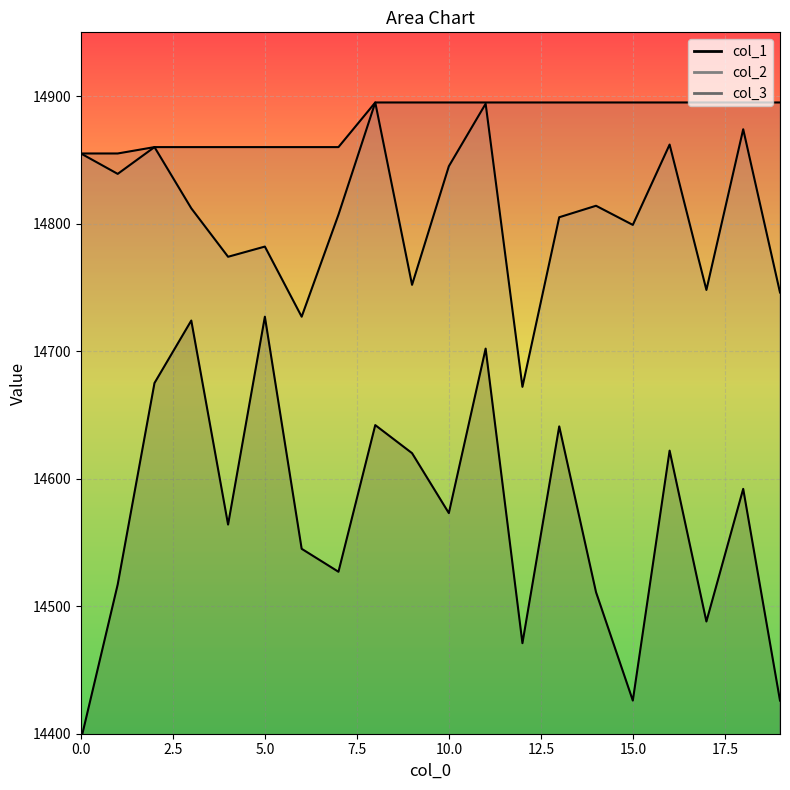

How many lines are shown in the chart?

3